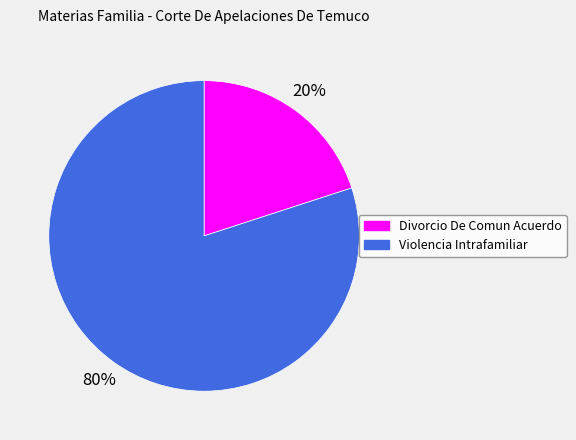

Which slice is the smallest?

Divorcio De Comun Acuerdo